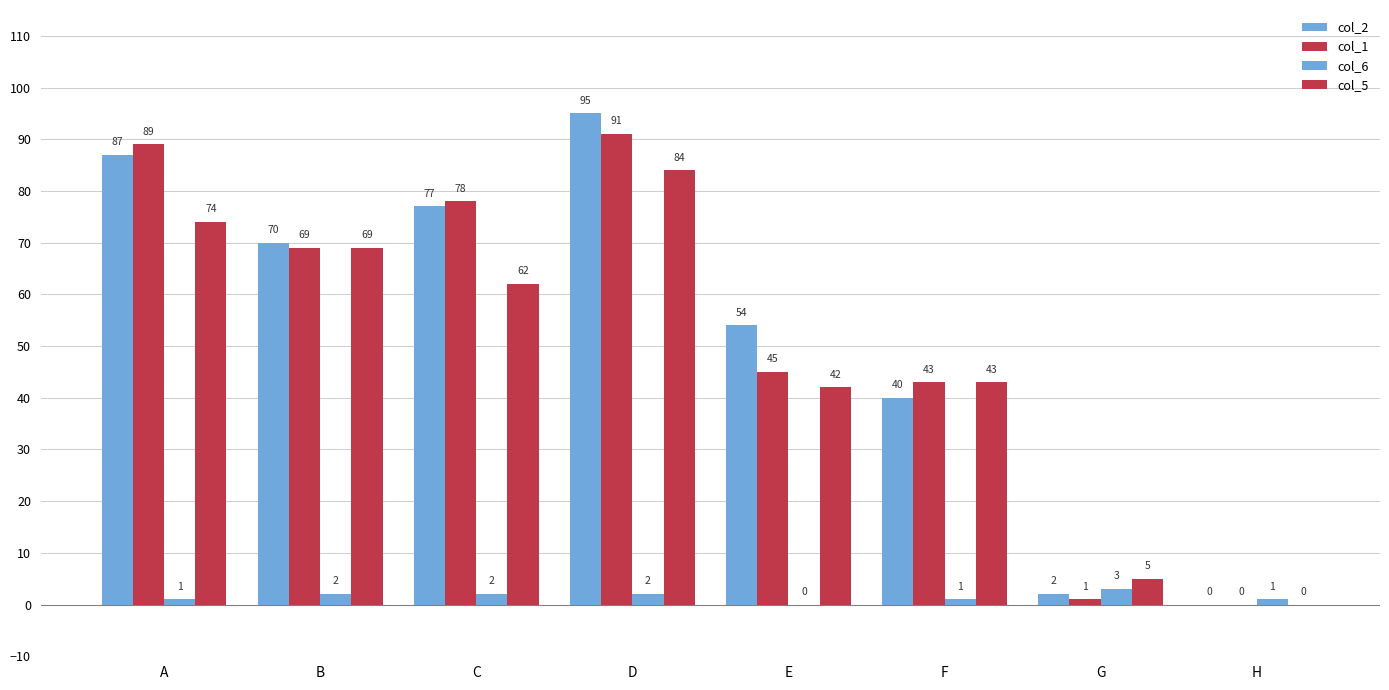

What is the maximum value shown in the chart?

95